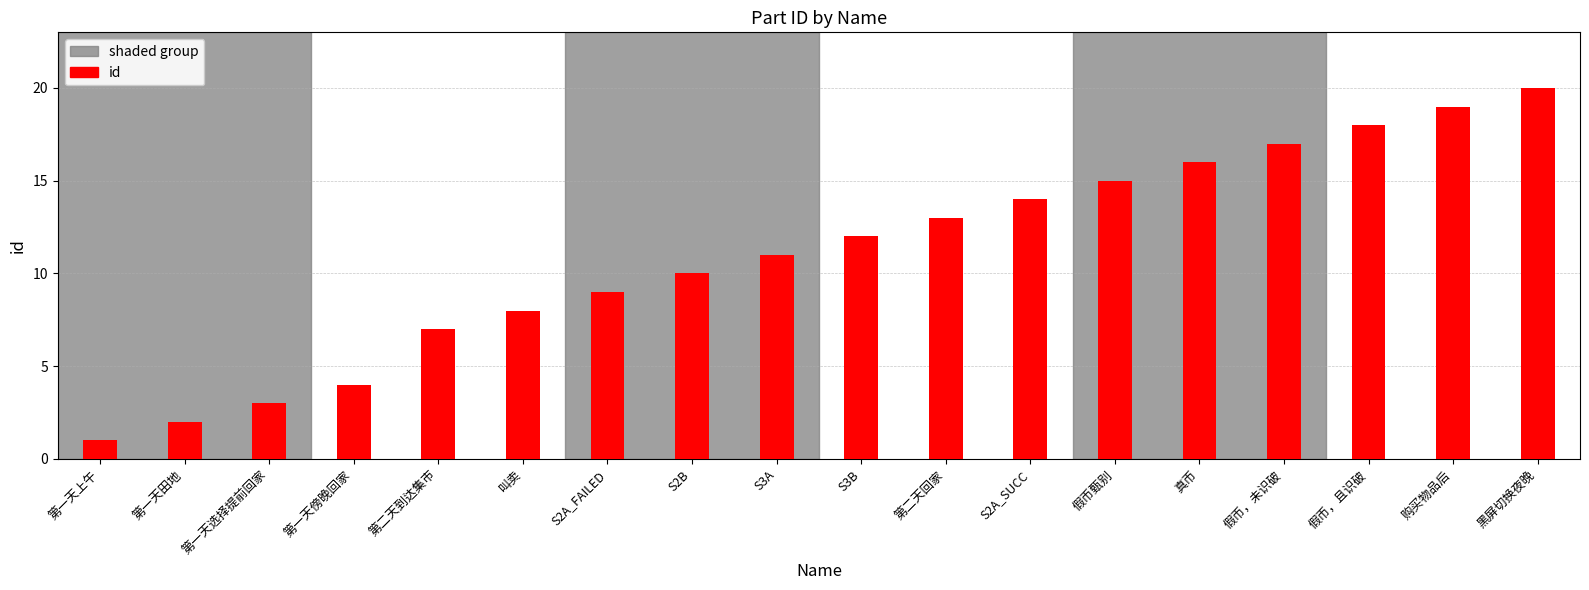

What is the average value?

11